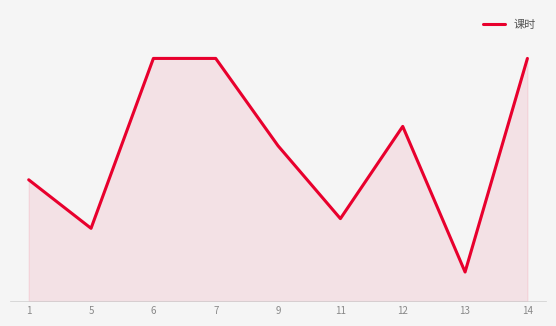

Which category has the lowest value across all series?

13